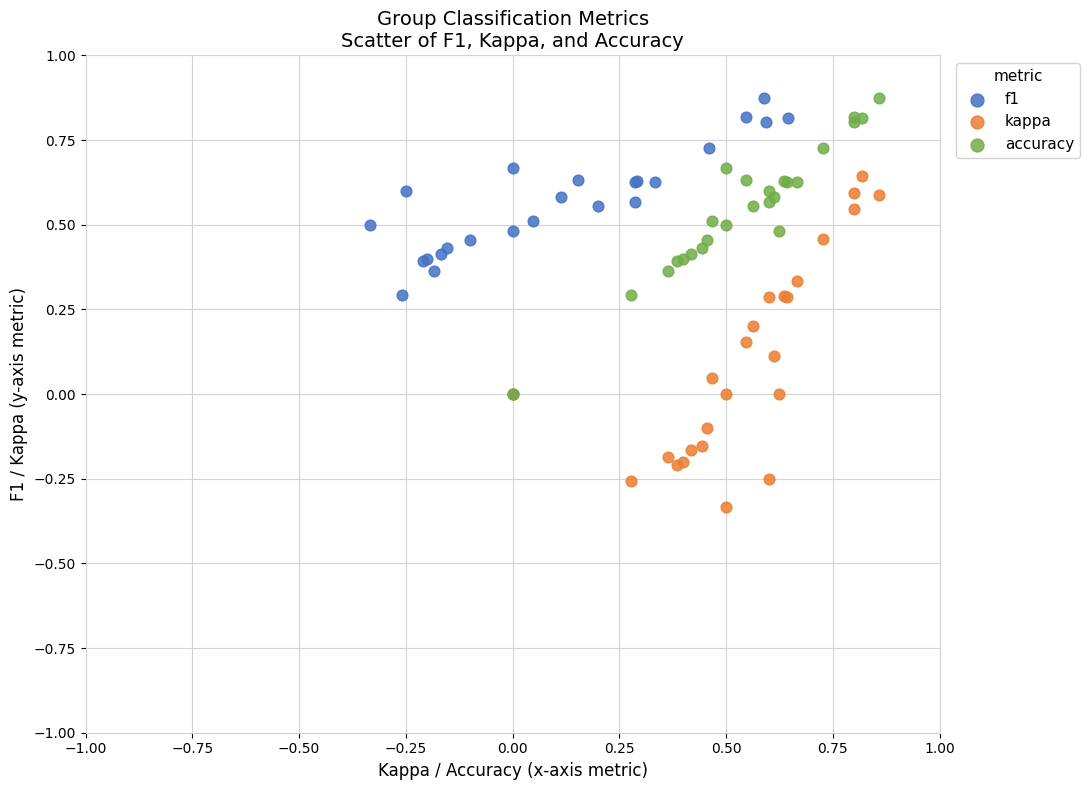

Which series reaches the minimum Y coordinate?

kappa